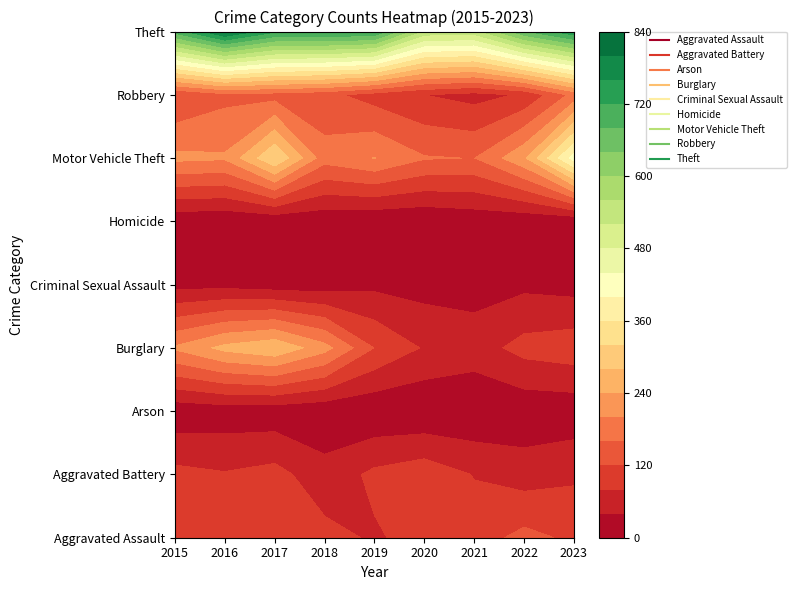

Reading left to right, transcribe all the data shown in this chart.

Aggravated Assault: 2015=87	2016=94	2017=87	2018=93	2019=75	2020=95	2021=101	2022=132	2023=112
Aggravated Battery: 2015=92	2016=83	2017=94	2018=55	2019=89	2020=105	2021=78	2022=61	2023=73
Arson: 2015=11	2016=16	2017=14	2018=8	2019=5	2020=4	2021=4	2022=11	2023=13
Burglary: 2015=206	2016=252	2017=274	2018=215	2019=119	2020=76	2021=61	2022=94	2023=104
Criminal Sexual Assault: 2015=26	2016=26	2017=18	2018=17	2019=30	2020=24	2021=23	2022=31	2023=24
Homicide: 2015=9	2016=5	2017=6	2018=8	2019=3	2020=2	2021=11	2022=9	2023=7
Motor Vehicle Theft: 2015=210	2016=205	2017=319	2018=176	2019=201	2020=163	2021=159	2022=232	2023=417
Robbery: 2015=118	2016=148	2017=143	2018=131	2019=102	2020=80	2021=65	2022=85	2023=172
Theft: 2015=695	2016=809	2017=727	2018=728	2019=718	2020=546	2021=541	2022=674	2023=751